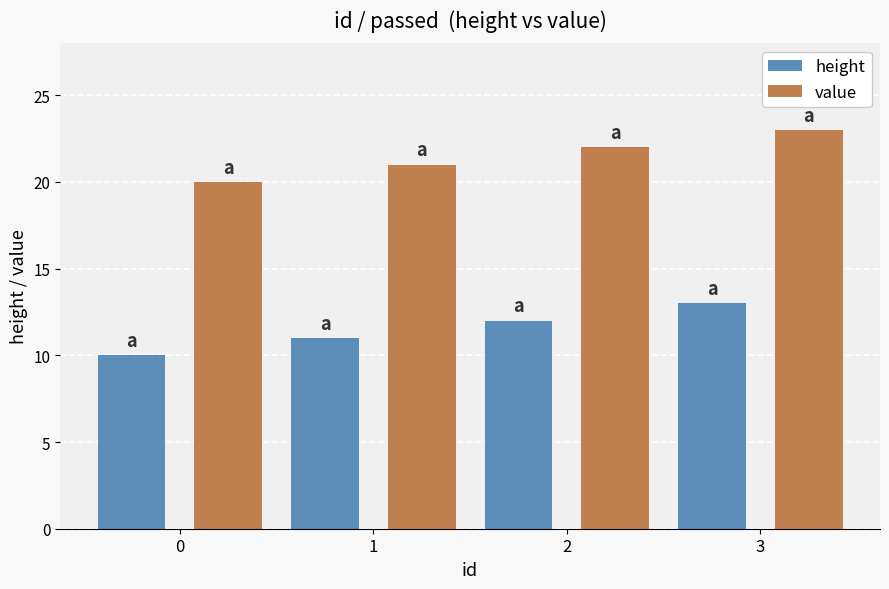

At 0, list the series in order from largest to smallest.

value, height